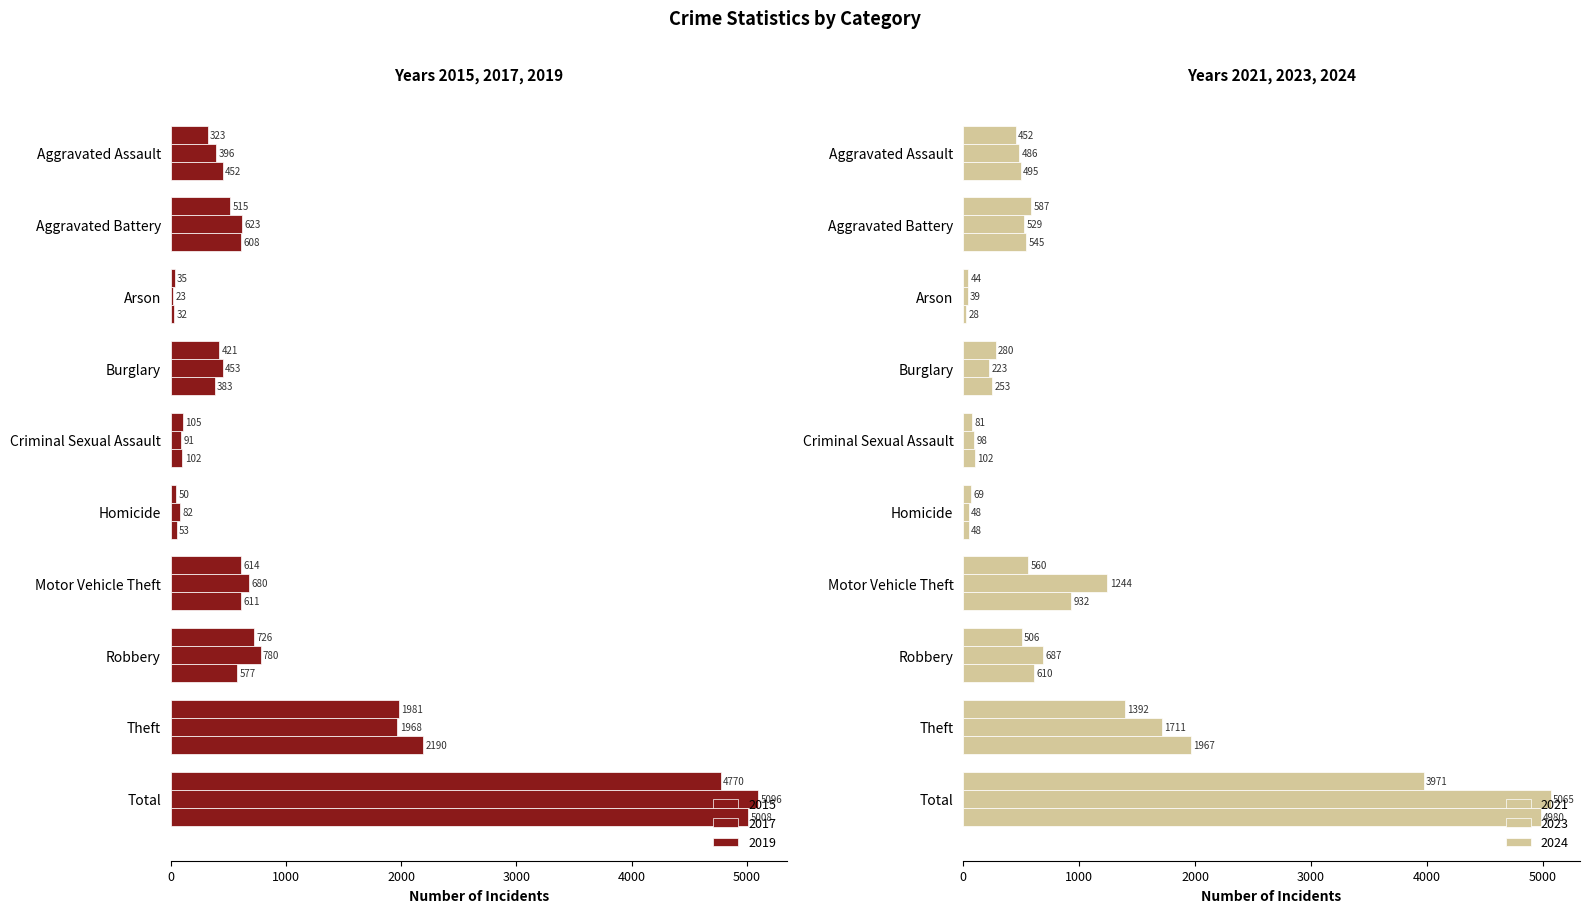

How many bars are there in total?

60